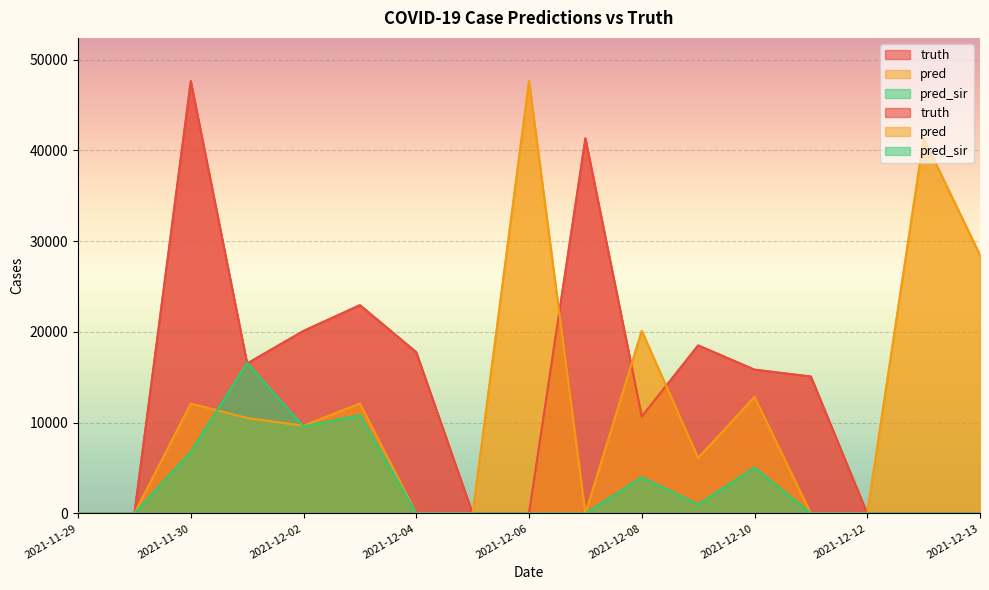

Which series changed the most between 2021-12-08 and 2021-12-12?

pred